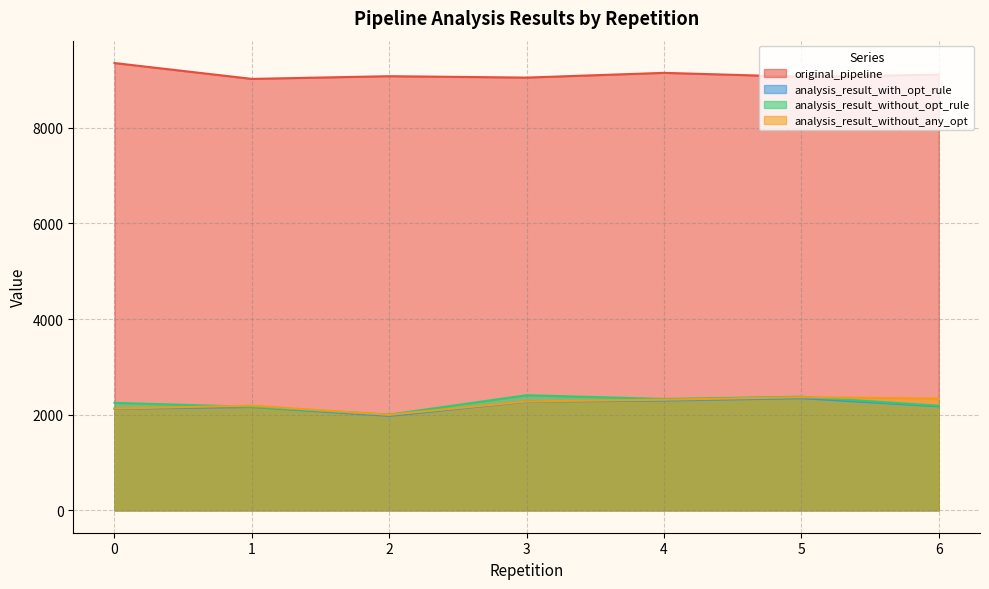

Is it true that analysis_result_without_opt_rule equals 2330.1 at 4?

True